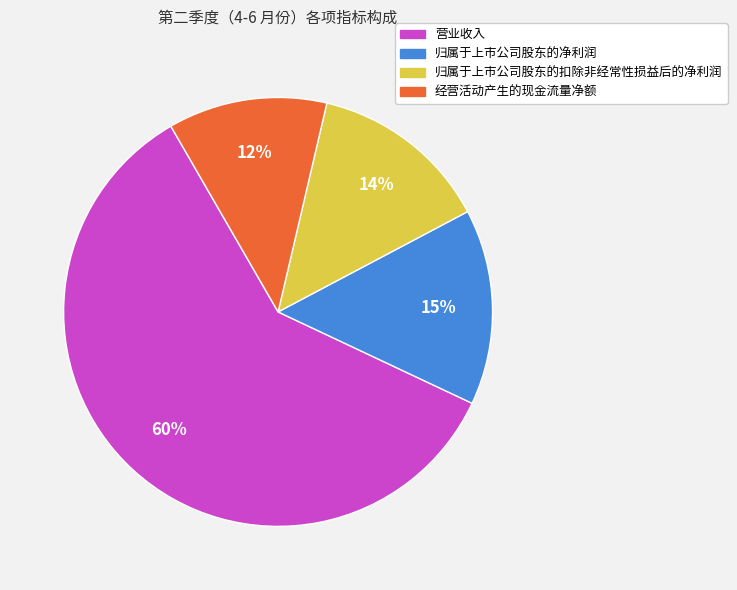

True or false: 归属于上市公司股东的净利润 accounts for 15% of the total.

True